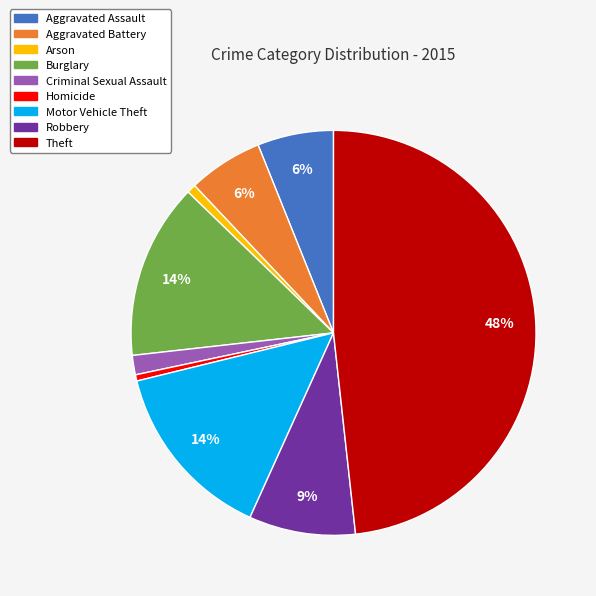

Is there a majority slice in this chart?

No